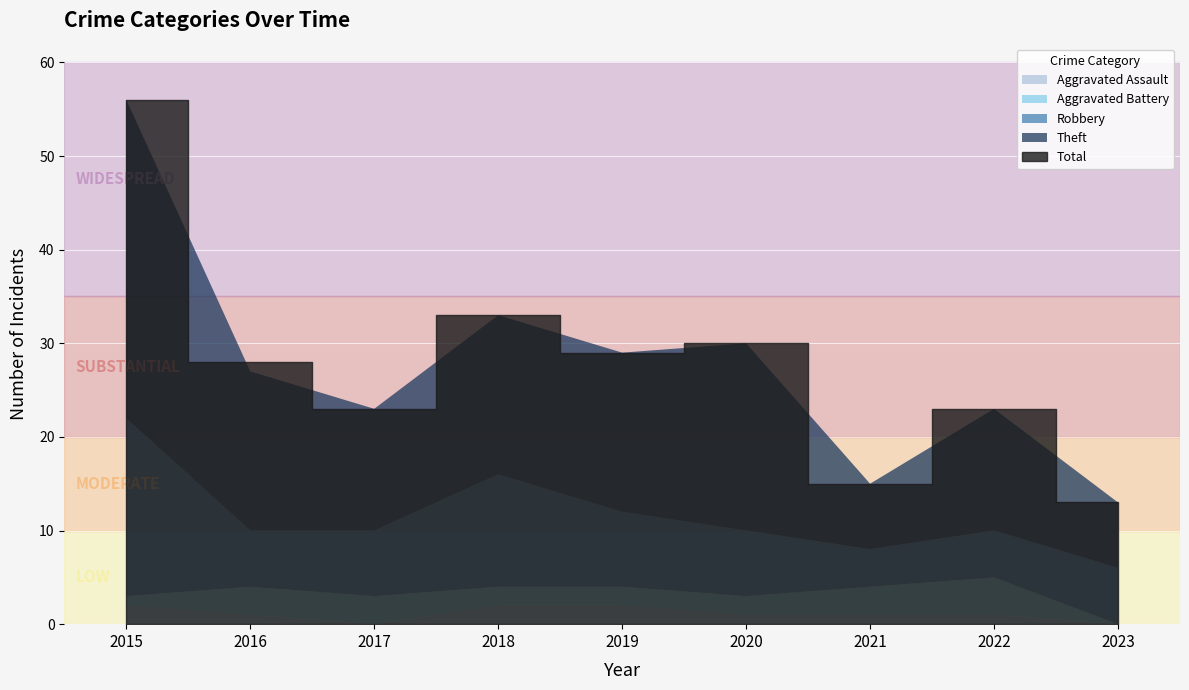

How many values in the Aggravated Battery series are below 2?

2